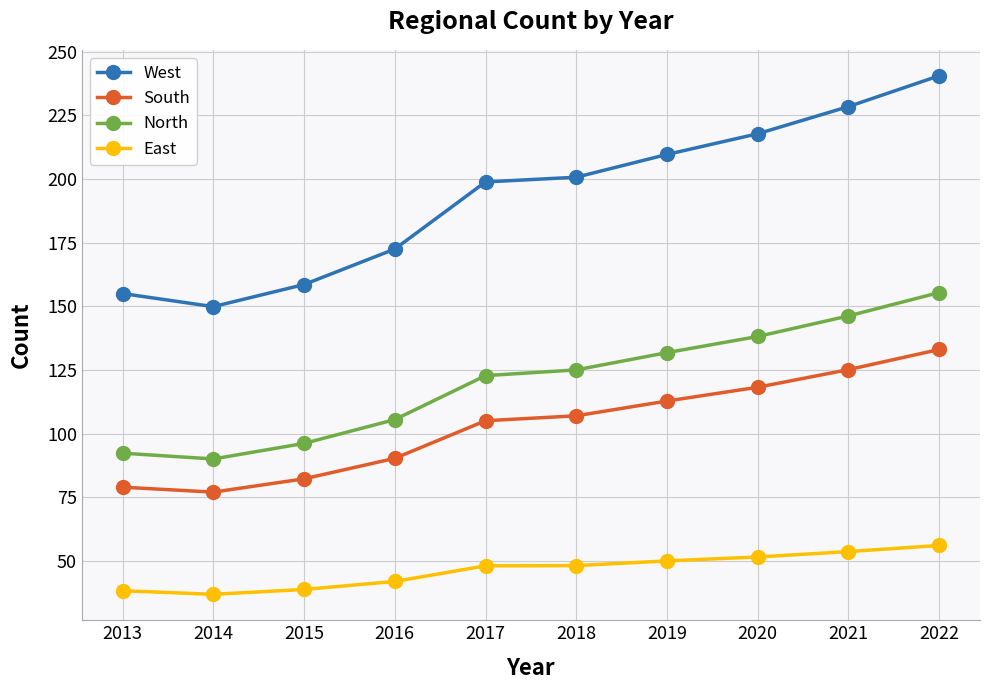

Is the value of East at 2013 greater than the value of North at 2016?

No